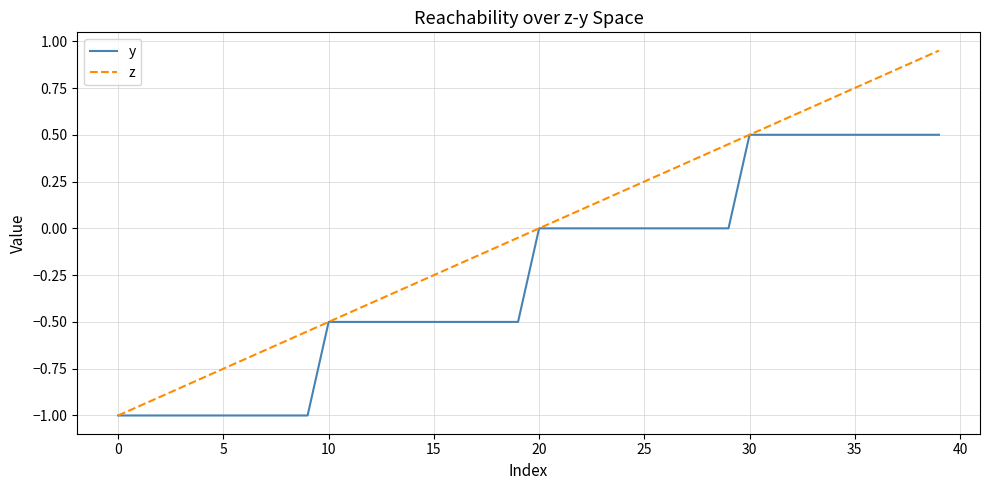

Which series has the largest total across all categories?

z